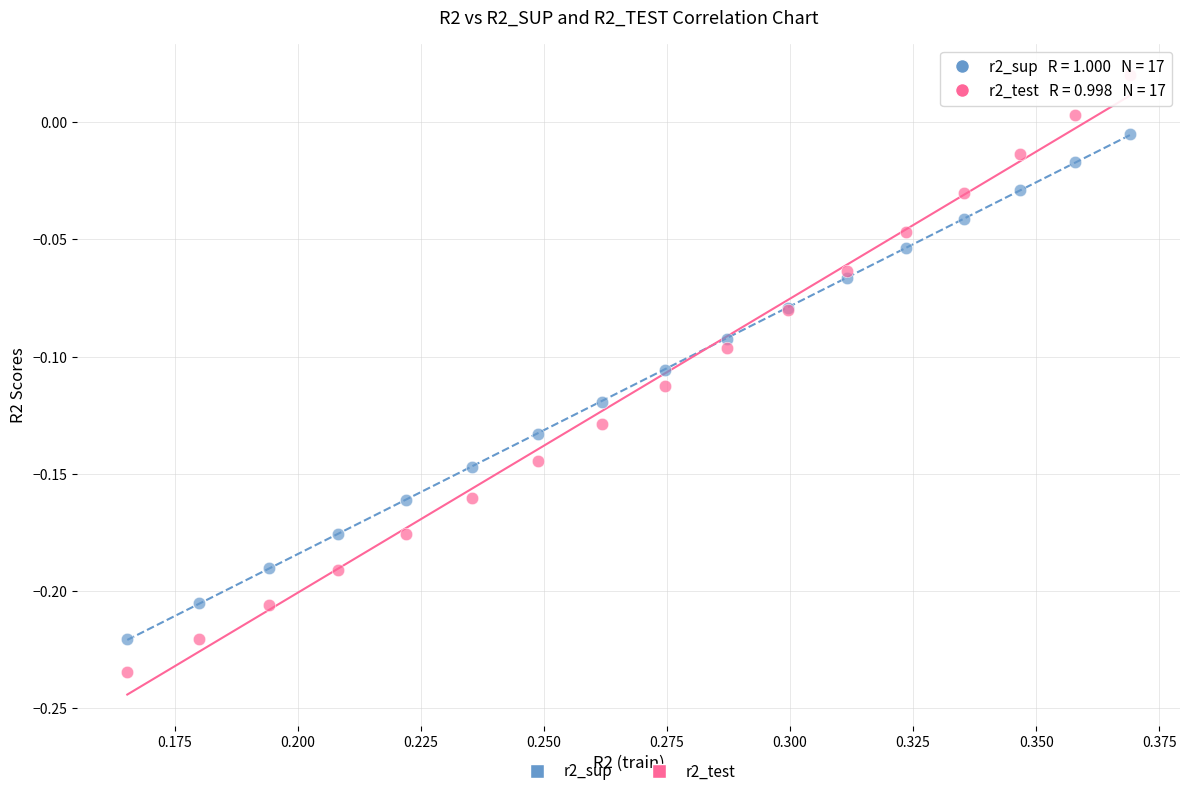

Which series contains the lowest Y value?

r2_test